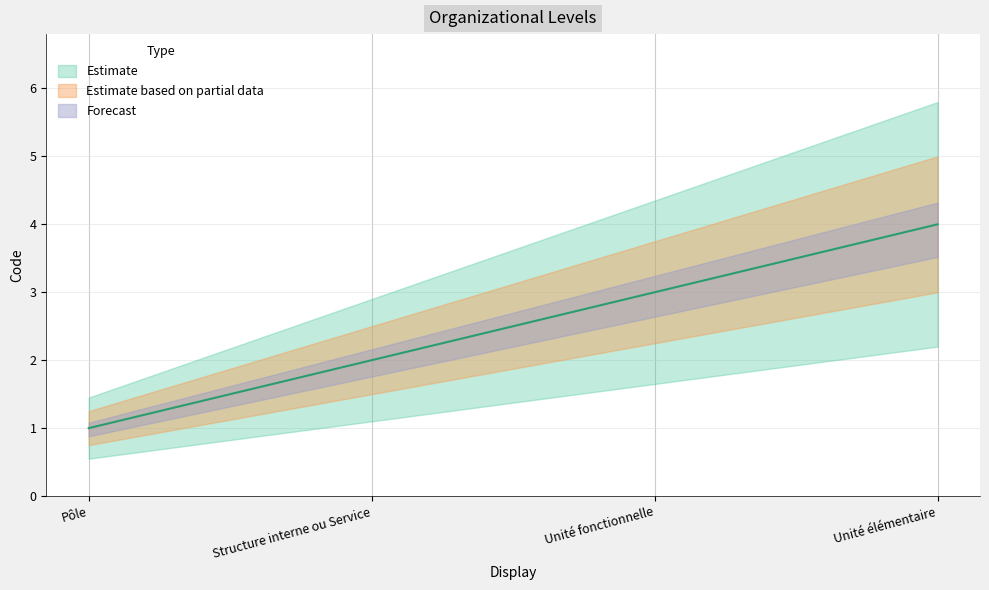

True or false: the data shows 4 at Unité élémentaire.

True